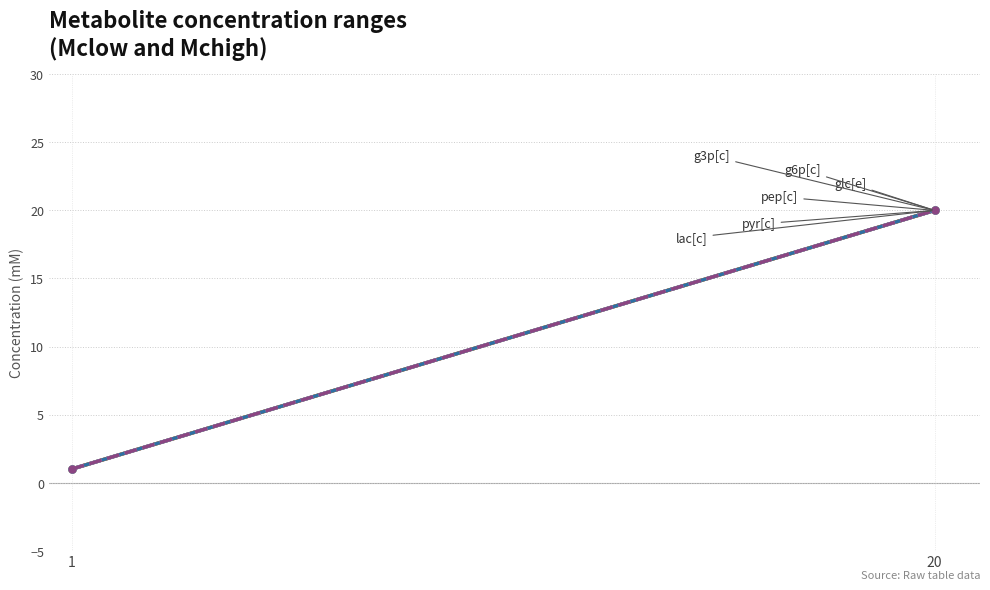

Which label corresponds to the largest value in the chart?

20